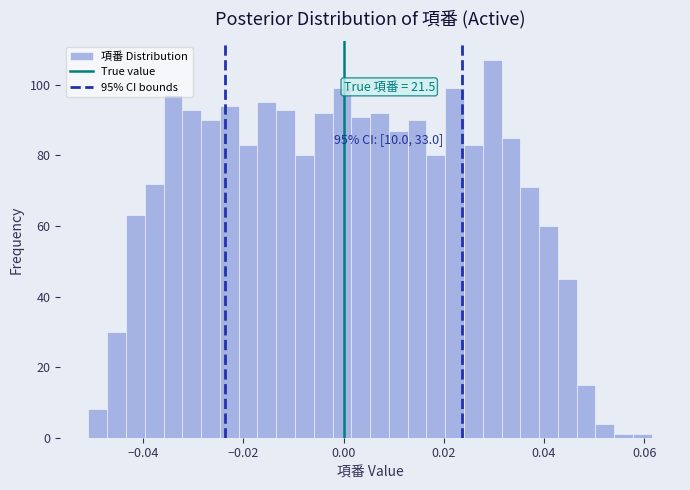

Read against the x-axis, roughly where is the centre of the tallest bar?

0.030